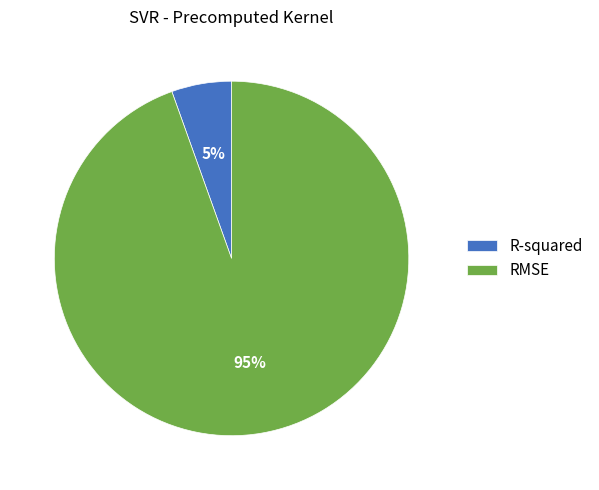

Which has a higher value, R-squared or RMSE?

RMSE